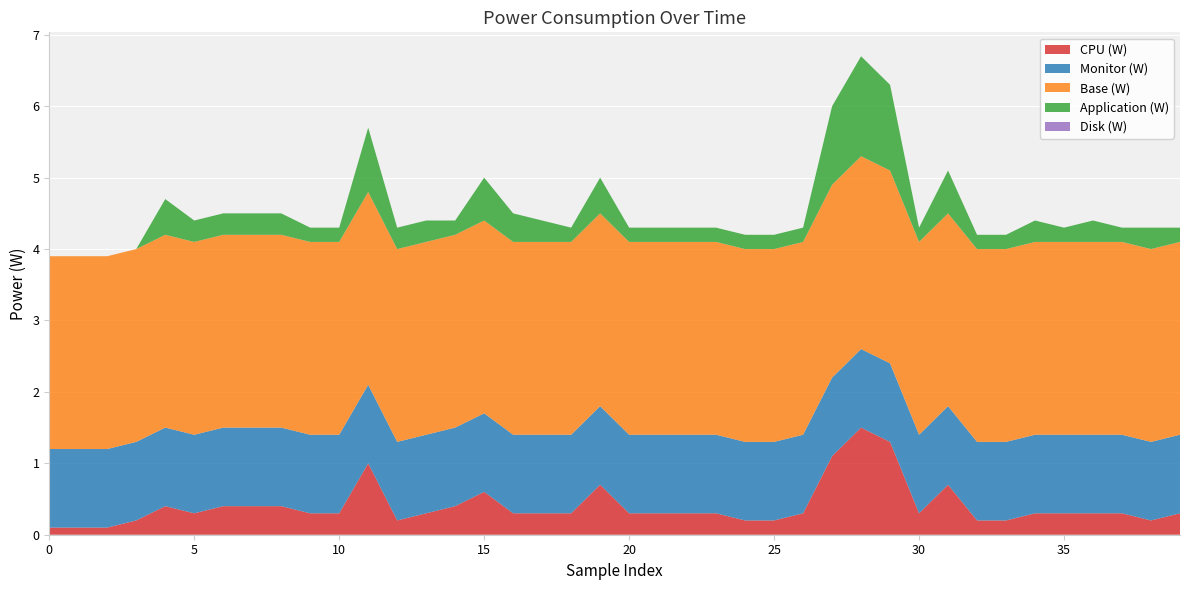

Reading left to right, extract all data points from this chart.

CPU (W): 0.1	0.1	0.1	0.2	0.4	0.3	0.4	0.4	0.4	0.3	0.3	1.0	0.2	0.3	0.4	0.6	0.3	0.3	0.3	0.7	0.3	0.3	0.3	0.3	0.2	0.2	0.3	1.1	1.5	1.3	0.3	0.7	0.2	0.2	0.3	0.3	0.3	0.3	0.2	0.3
Monitor (W): 1.1	1.1	1.1	1.1	1.1	1.1	1.1	1.1	1.1	1.1	1.1	1.1	1.1	1.1	1.1	1.1	1.1	1.1	1.1	1.1	1.1	1.1	1.1	1.1	1.1	1.1	1.1	1.1	1.1	1.1	1.1	1.1	1.1	1.1	1.1	1.1	1.1	1.1	1.1	1.1
Base (W): 2.7	2.7	2.7	2.7	2.7	2.7	2.7	2.7	2.7	2.7	2.7	2.7	2.7	2.7	2.7	2.7	2.7	2.7	2.7	2.7	2.7	2.7	2.7	2.7	2.7	2.7	2.7	2.7	2.7	2.7	2.7	2.7	2.7	2.7	2.7	2.7	2.7	2.7	2.7	2.7
Application (W): 0.0	0.0	0.0	0.0	0.5	0.3	0.3	0.3	0.3	0.2	0.2	0.9	0.3	0.3	0.2	0.6	0.4	0.3	0.2	0.5	0.2	0.2	0.2	0.2	0.2	0.2	0.2	1.1	1.4	1.2	0.2	0.6	0.2	0.2	0.3	0.2	0.3	0.2	0.3	0.2
Disk (W): 0.0	0.0	0.0	0.0	0.0	0.0	0.0	0.0	0.0	0.0	0.0	0.0	0.0	0.0	0.0	0.0	0.0	0.0	0.0	0.0	0.0	0.0	0.0	0.0	0.0	0.0	0.0	0.0	0.0	0.0	0.0	0.0	0.0	0.0	0.0	0.0	0.0	0.0	0.0	0.0